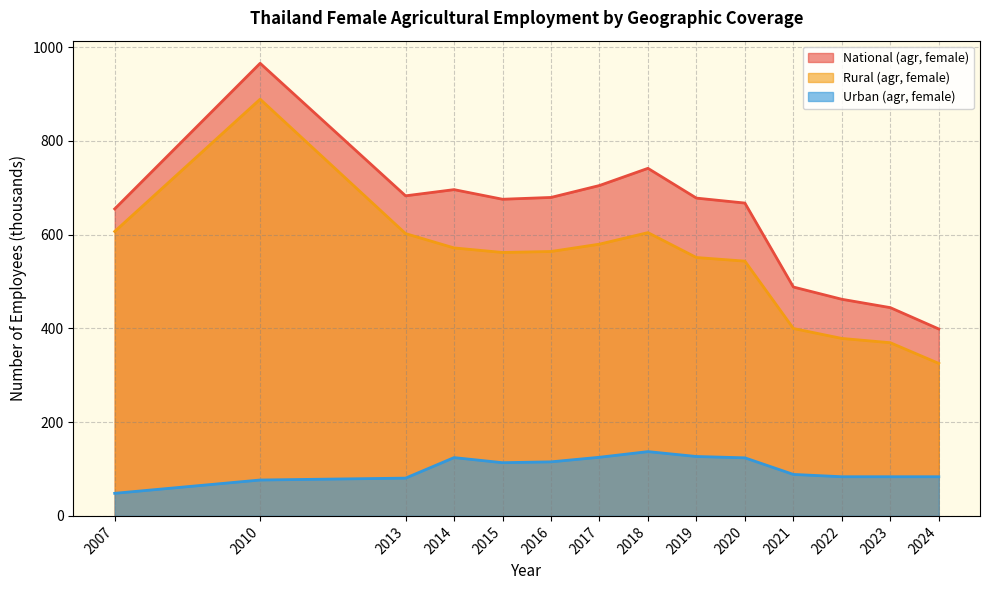

Between 2014 and 2018, which series saw the biggest shift?

National (agr, female)